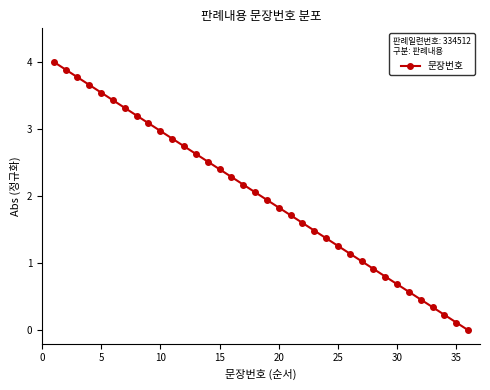

Reading left to right, list all the values displayed in this chart.

4.0	3.9	3.8	3.7	3.5	3.4	3.3	3.2	3.1	3.0	2.9	2.7	2.6	2.5	2.4	2.3	2.2	2.1	1.9	1.8	1.7	1.6	1.5	1.4	1.3	1.1	1.0	0.9	0.8	0.7	0.6	0.5	0.3	0.2	0.1	0.0